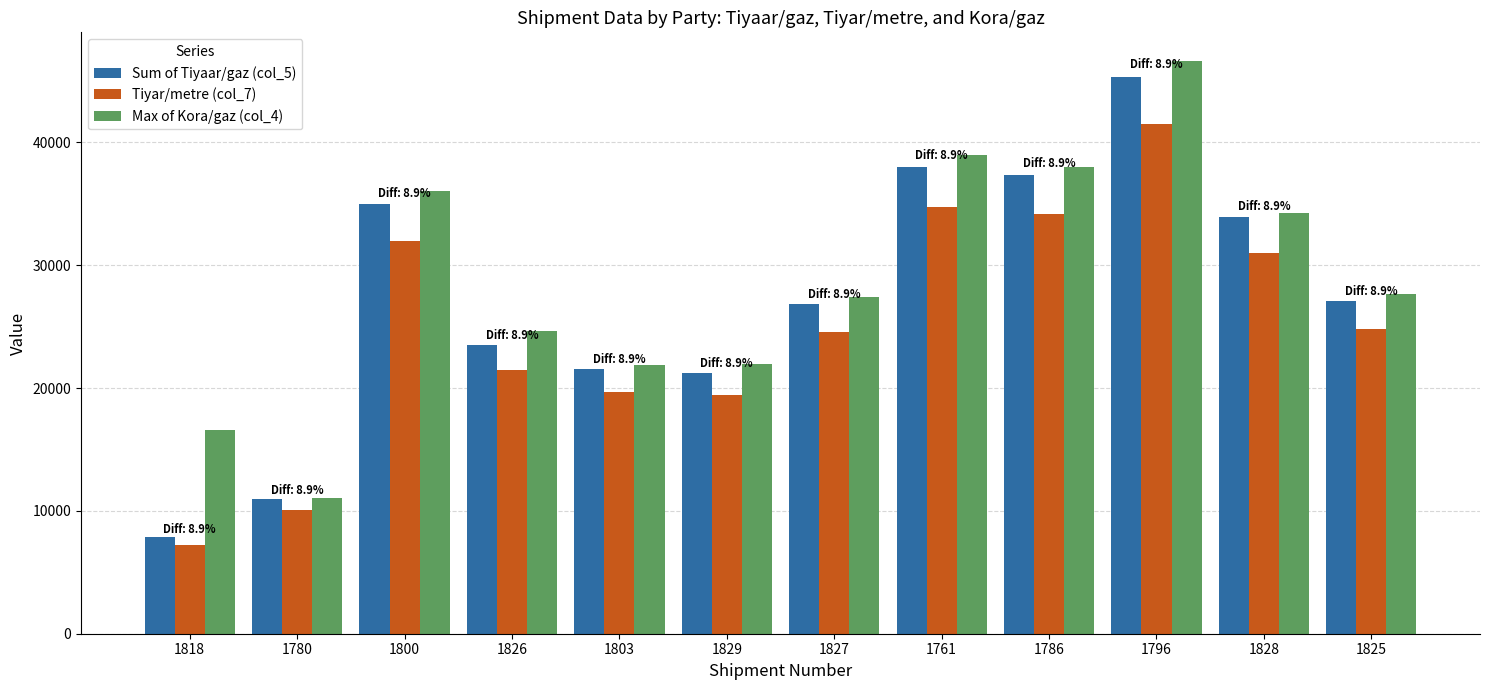

How many series are shown in this chart?

3